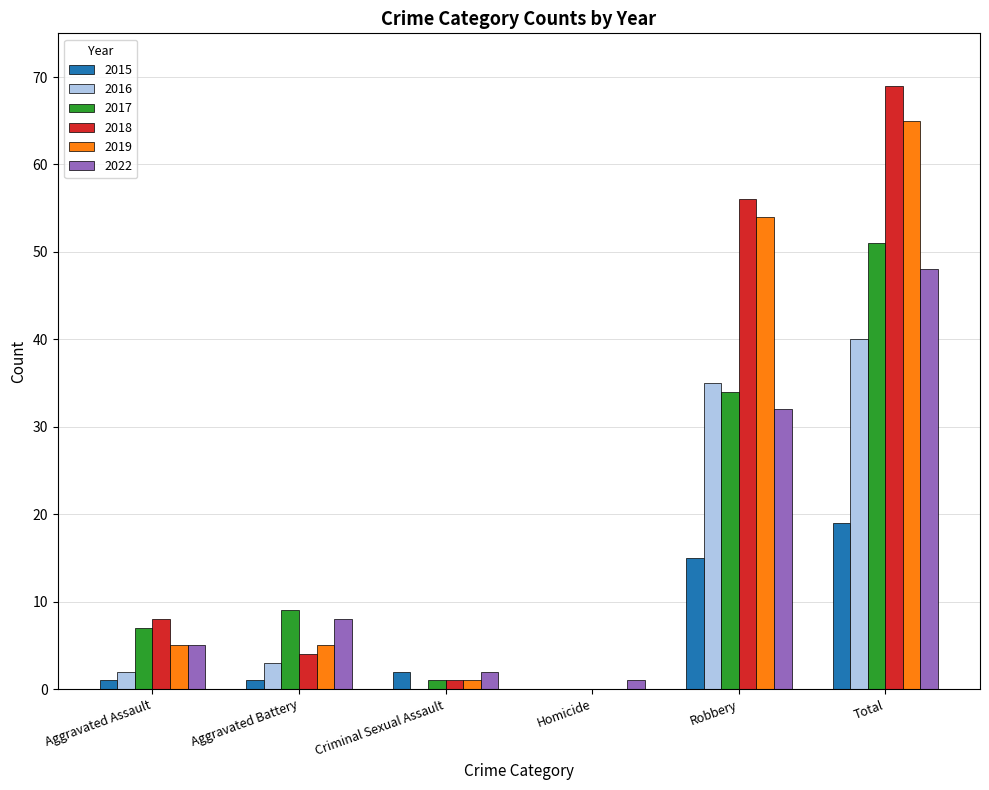

Is the value of 2016 at Homicide greater than the value of 2015 at Robbery?

No